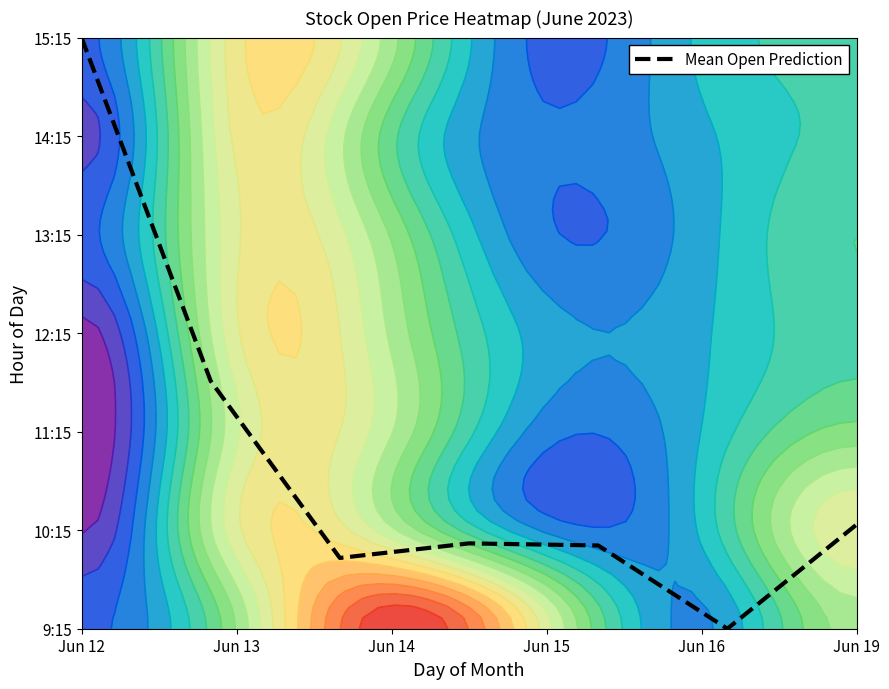

What is the average value?

1.7